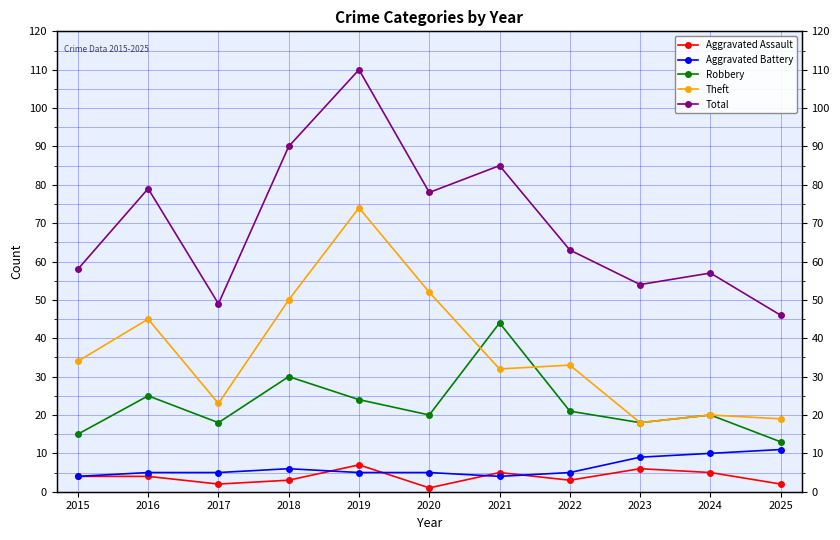

Reading right to left, what are all the values shown in this chart?

Aggravated Assault: 2	5	6	3	5	1	7	3	2	4	4
Aggravated Battery: 11	10	9	5	4	5	5	6	5	5	4
Robbery: 13	20	18	21	44	20	24	30	18	25	15
Theft: 19	20	18	33	32	52	74	50	23	45	34
Total: 46	57	54	63	85	78	110	90	49	79	58